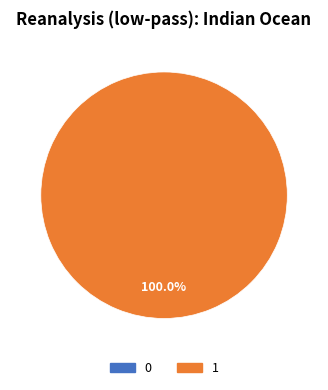

How many slices are in this pie chart?

2